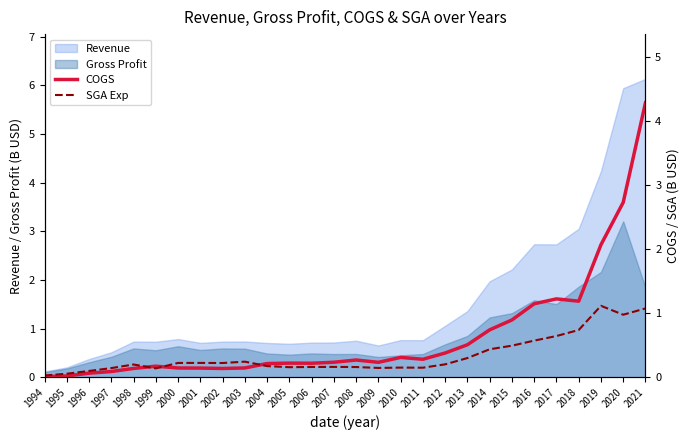

Is the value of COGS at 2009 greater than the value of SGA Exp at 1997?

Yes